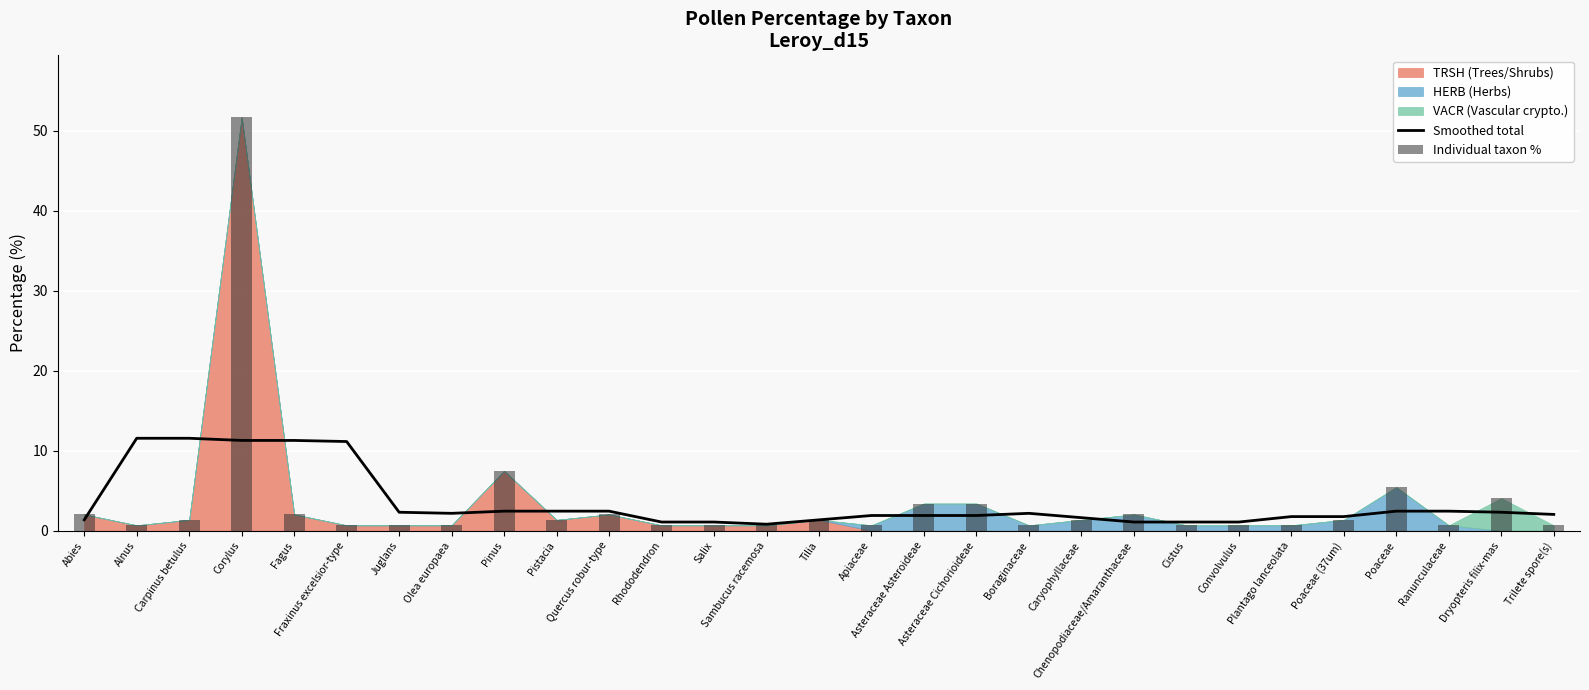

Which series has the largest total across all categories?

Smoothed total